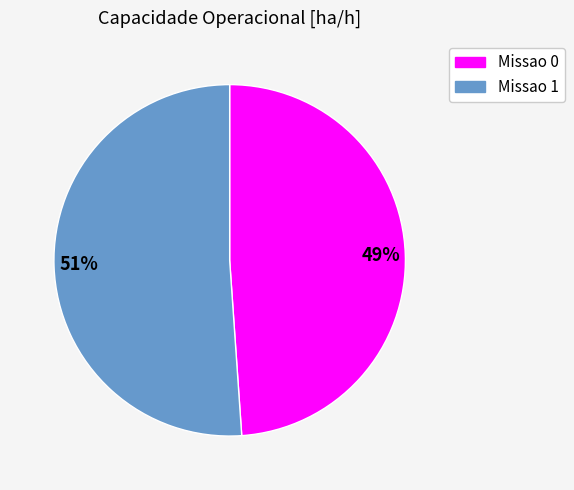

Rank the categories by value from highest to lowest.

51%, 49%